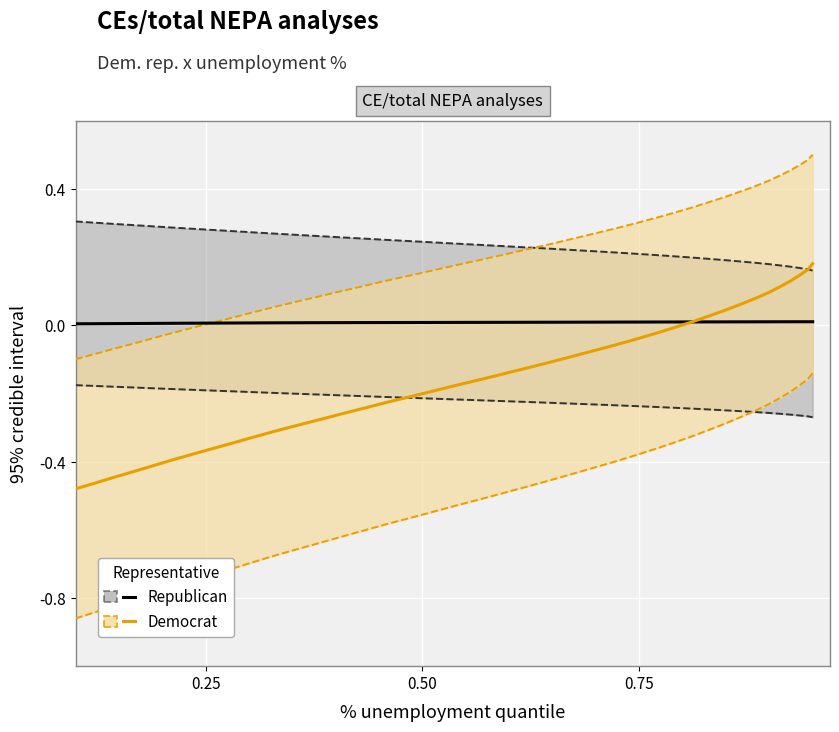

The Republican series shows 0.0 at 0.50. True or false?

False